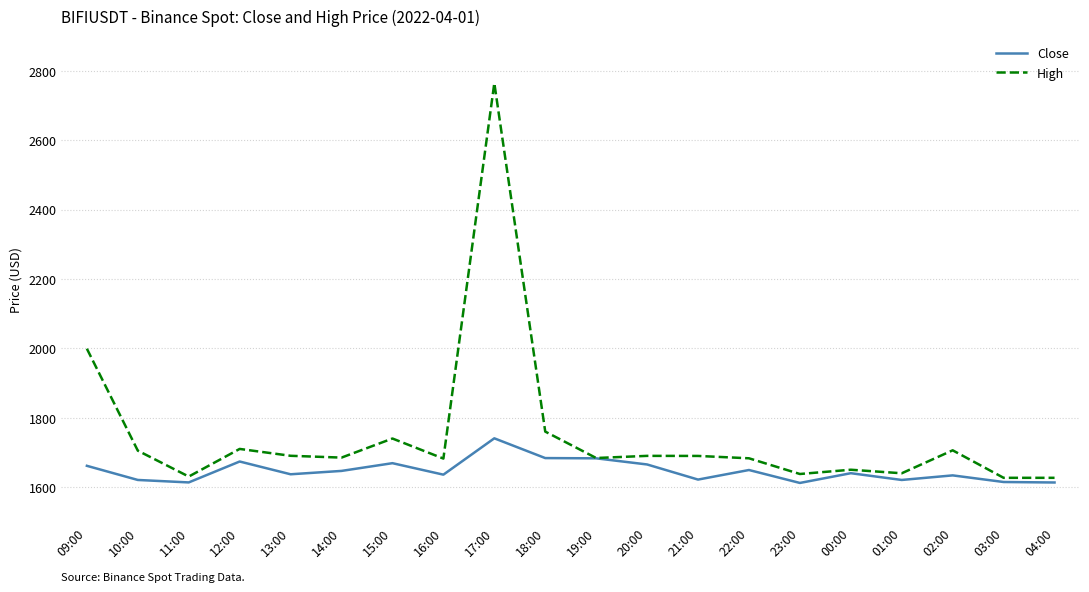

Is it true that Close equals 1682.9 at 19:00?

True